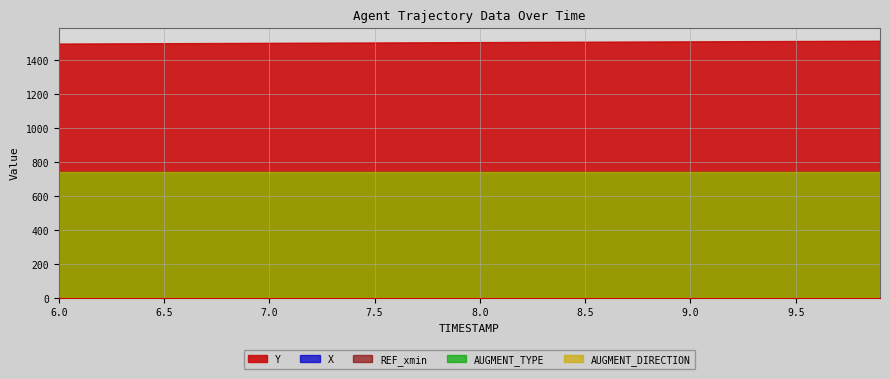

True or false: AUGMENT_TYPE and AUGMENT_DIRECTION cross at least once.

False